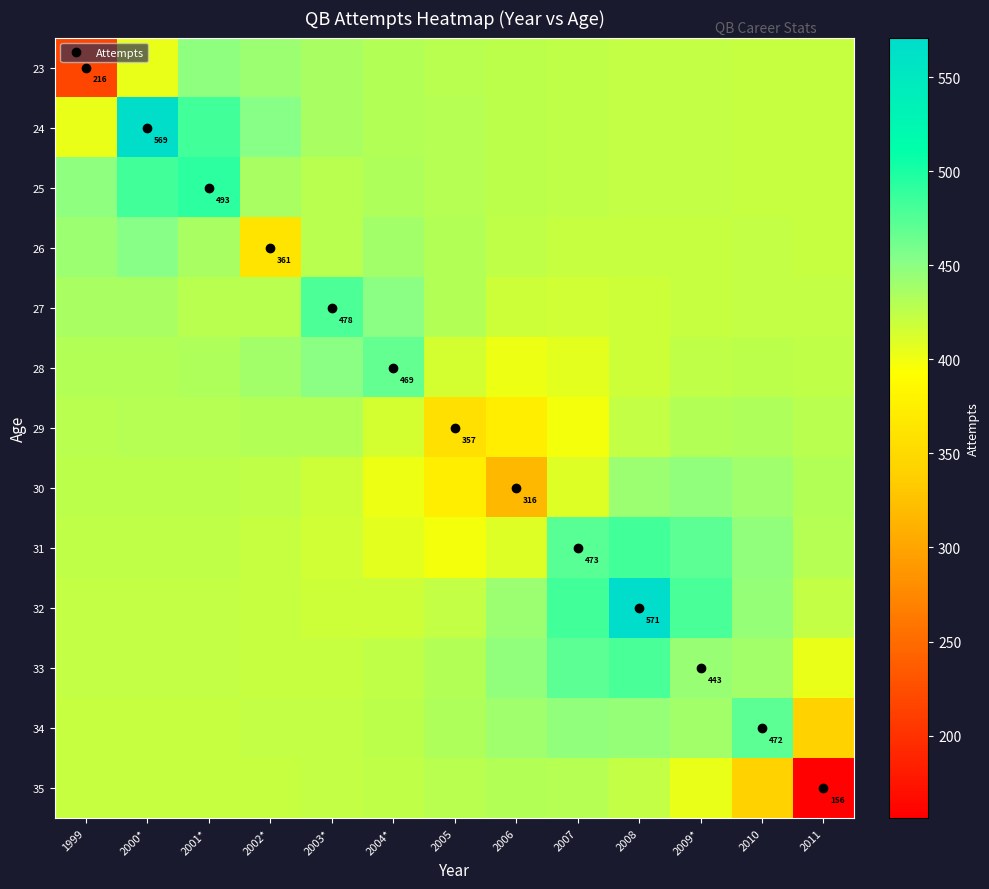

List the series in order of their peak value, highest first.

32, 24, 25, 31, 33, 27, 34, 28, 26, 23, 30, 29, 35